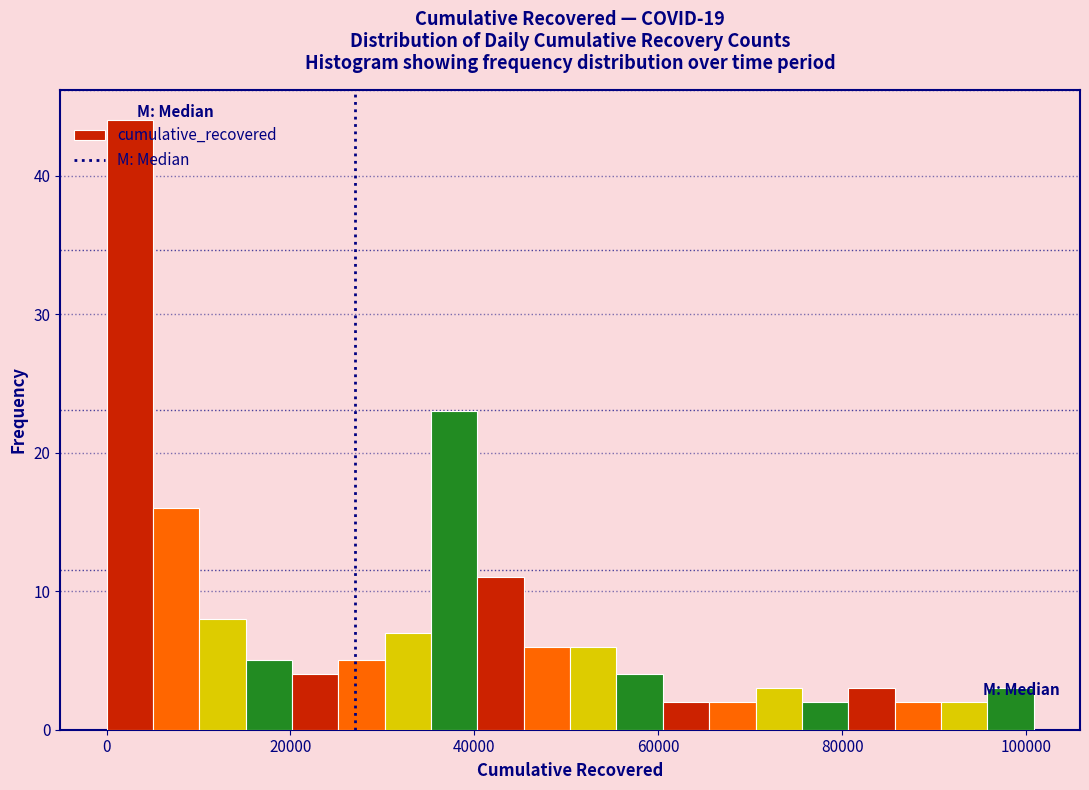

Read against the x-axis, roughly where is the centre of the tallest bar?

2000